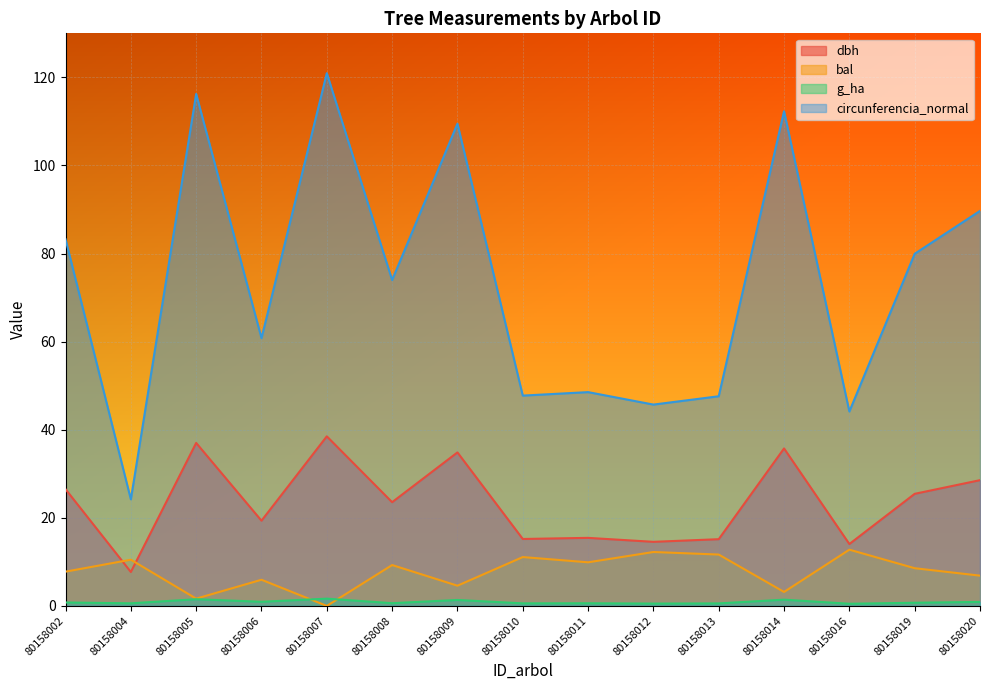

What is the value of the dbh point at the 11th from the left?

15.2